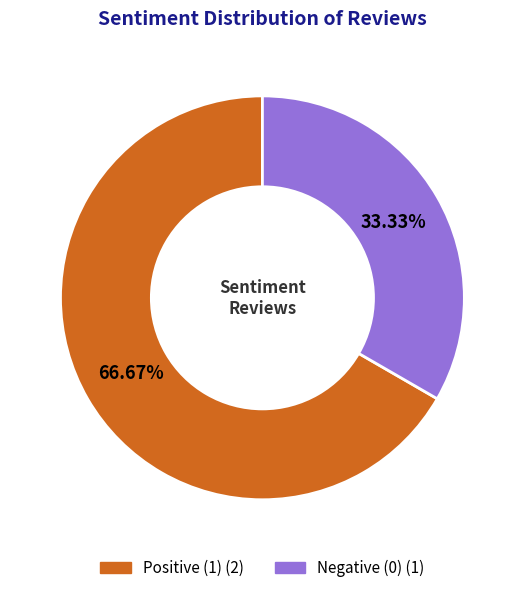

Is there a majority slice in this chart?

Yes